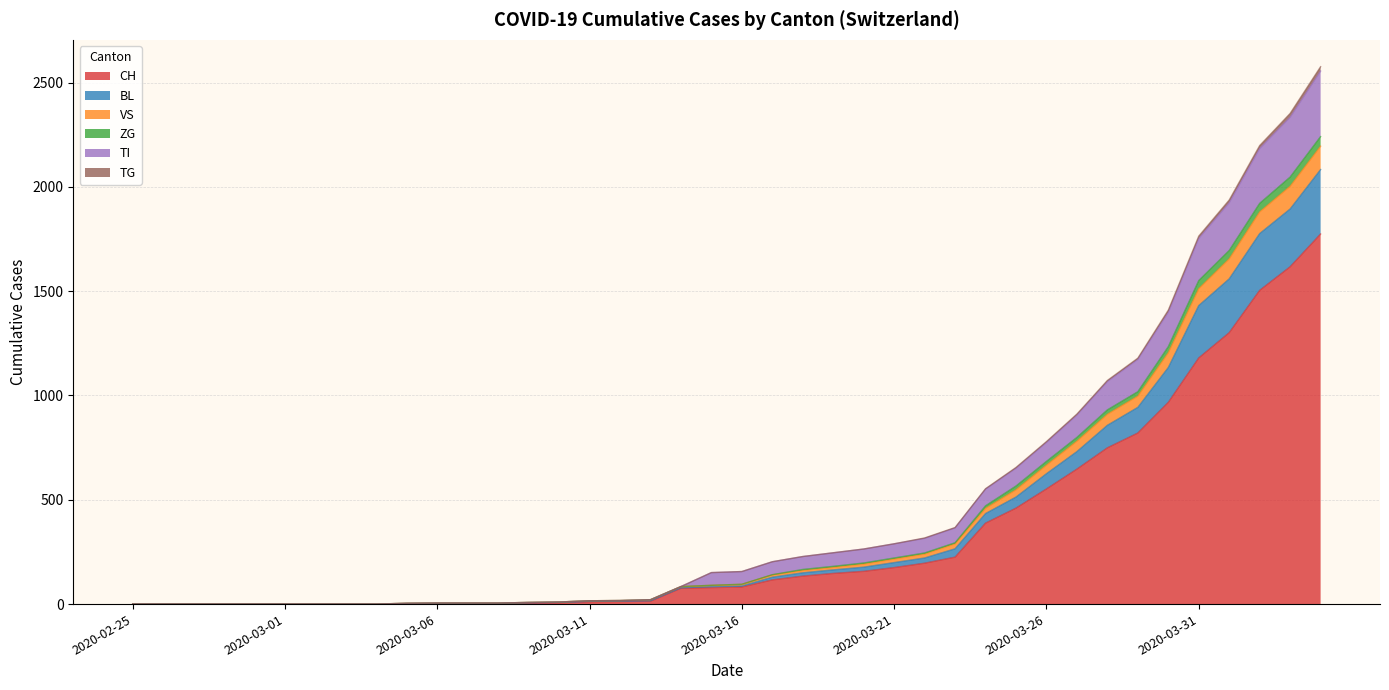

Which has a higher value, 2020-03-26 or 2020-03-05?

2020-03-26